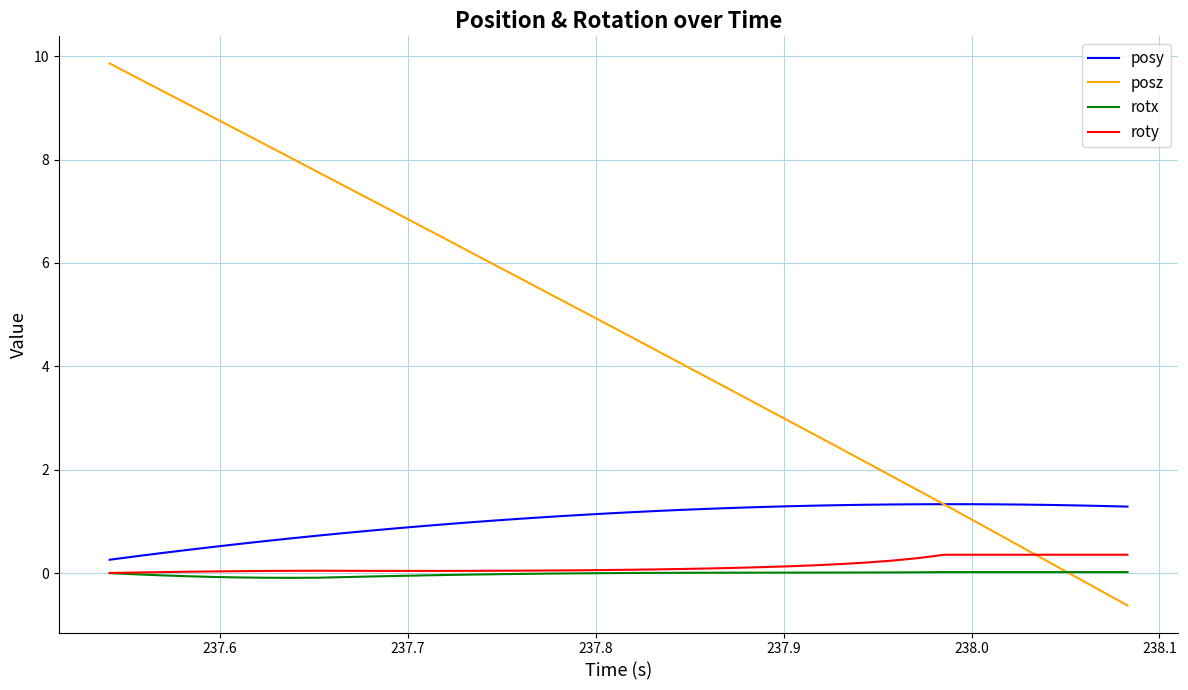

Which series has the widest spread of values?

posz